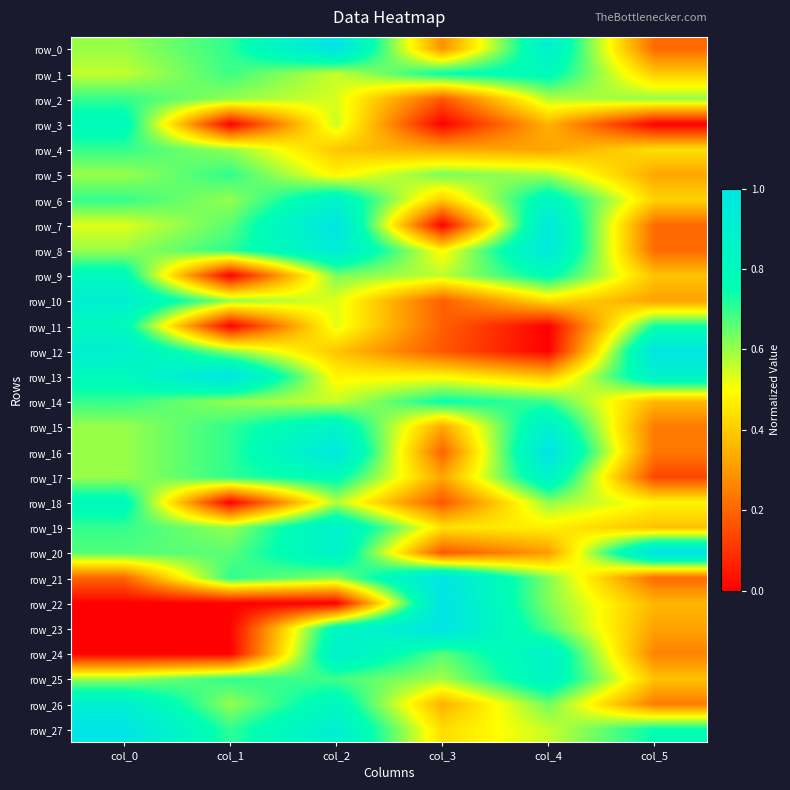

What is the maximum value shown in the chart?

1.0